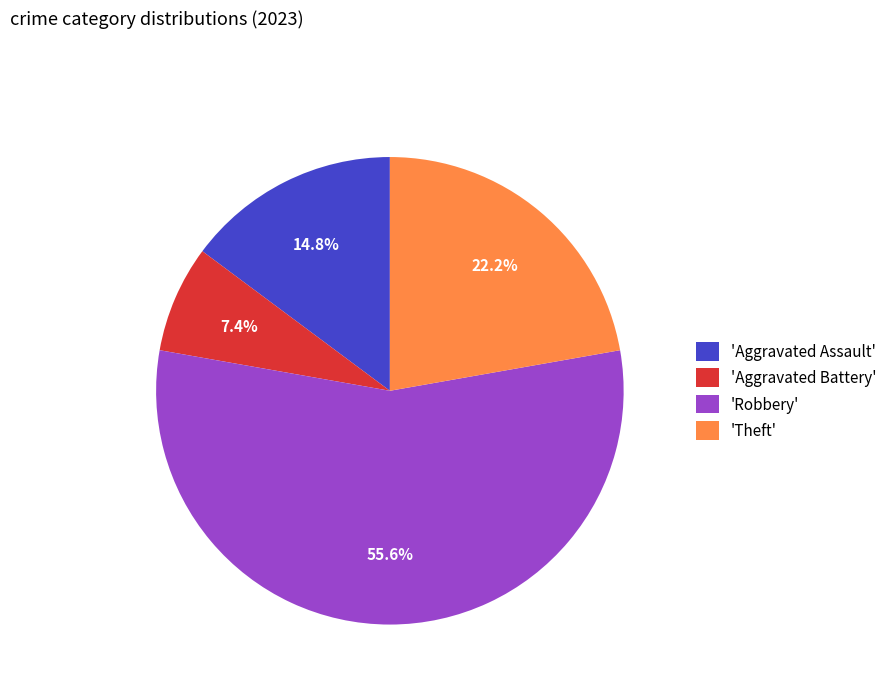

Which slice is the largest?

'Robbery'